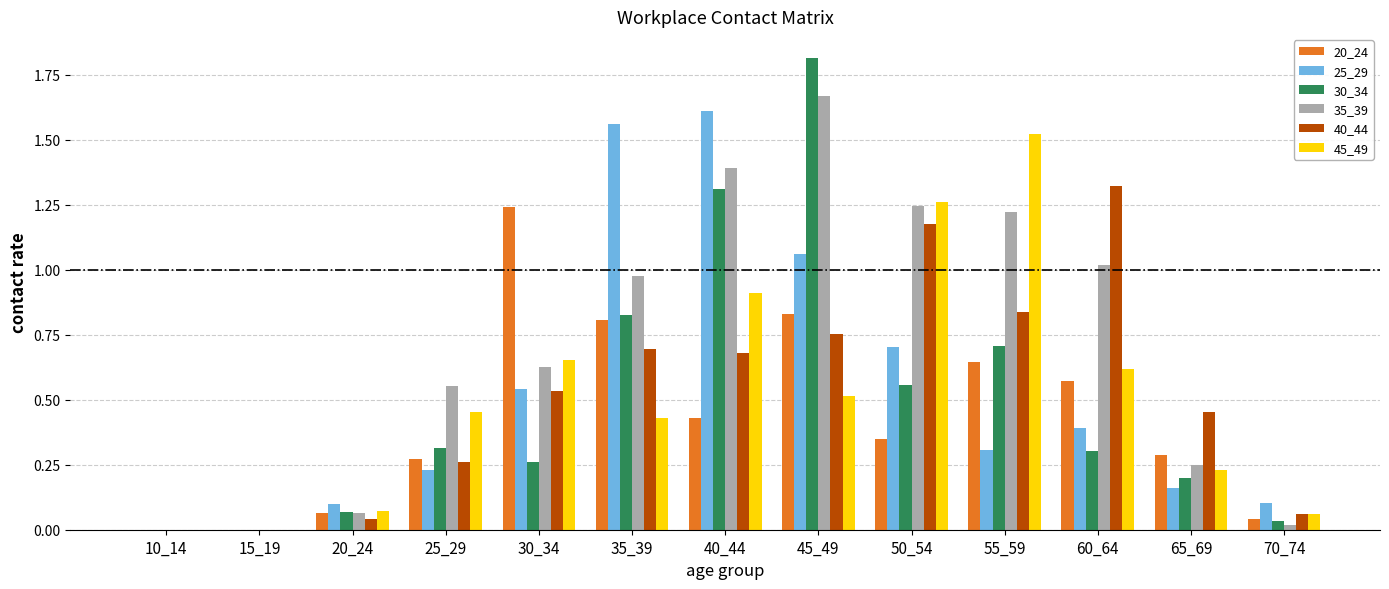

The 25_29 series shows 0.2 at 25_29. True or false?

True